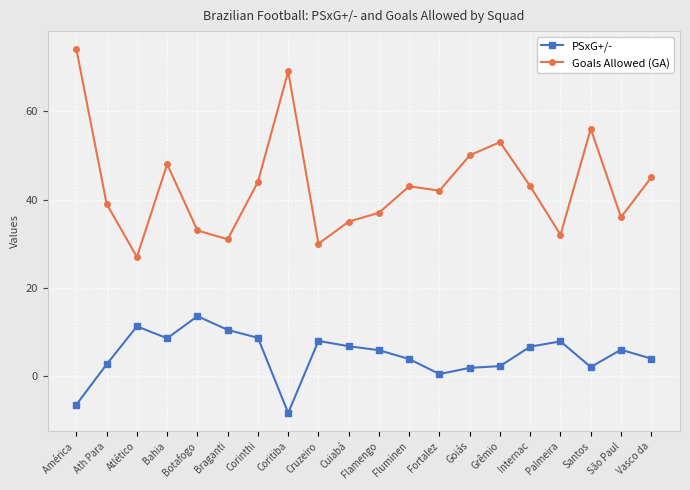

Which series has the largest range (max minus min)?

Goals Allowed (GA)